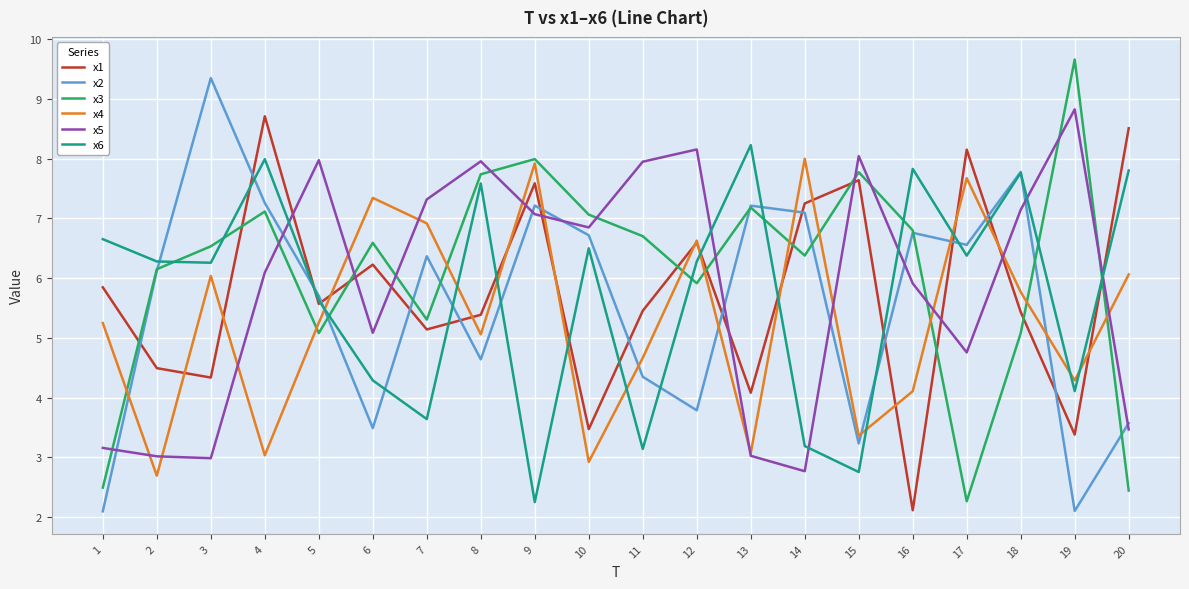

What is the average value of the x5 series?

5.9